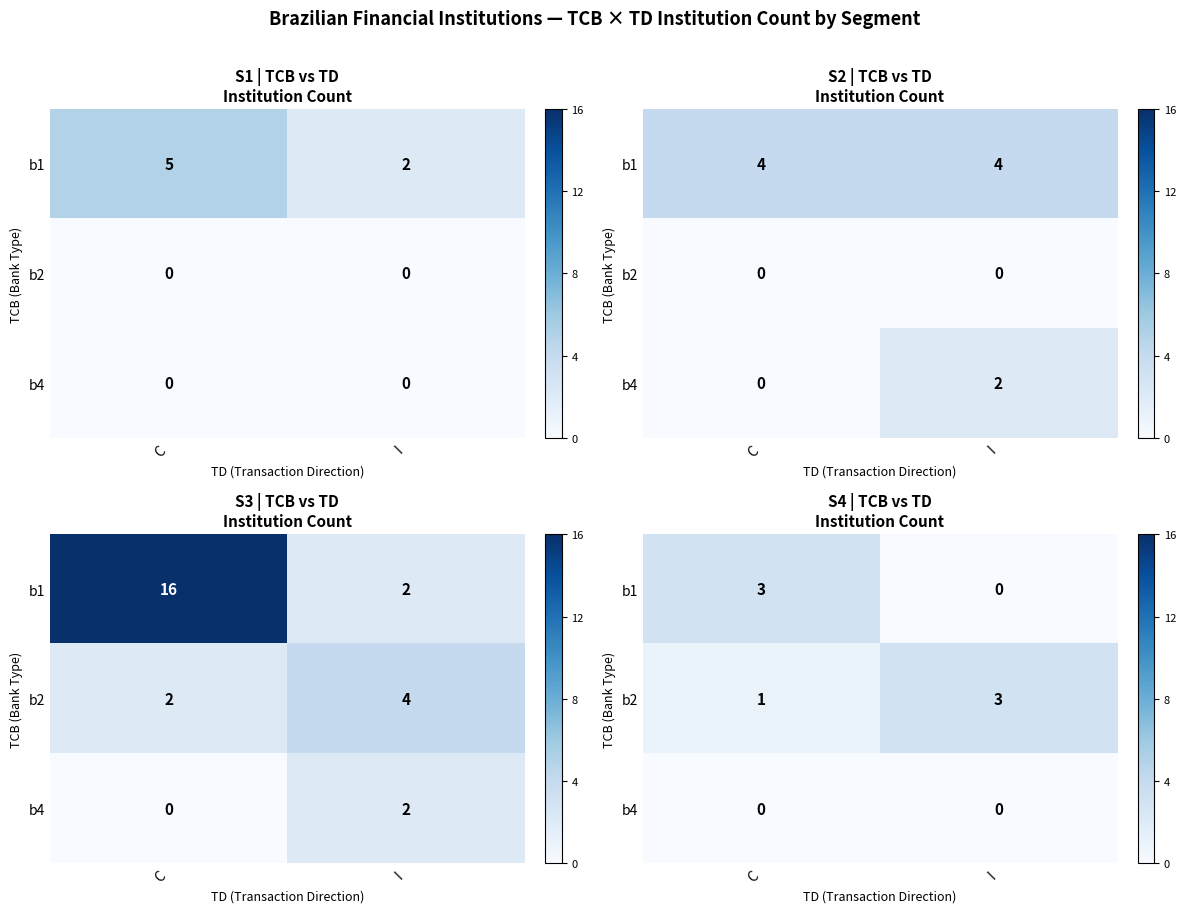

How many data points does each series have?

2